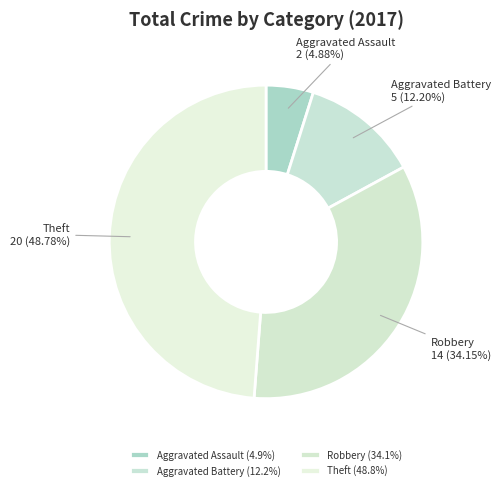

How many slices are in this pie chart?

4